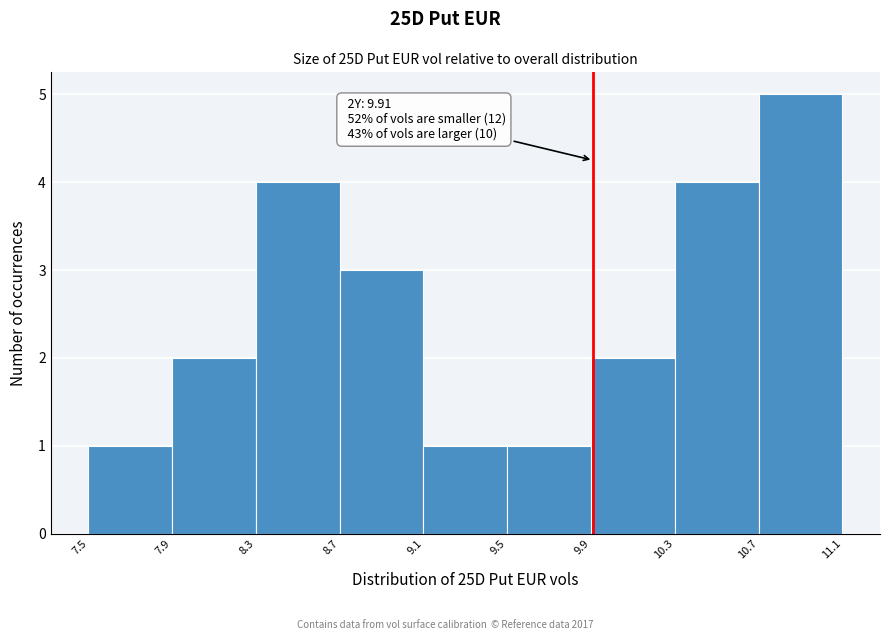

Over which range of the x-axis is the bar tallest?

10.7 to 11.1